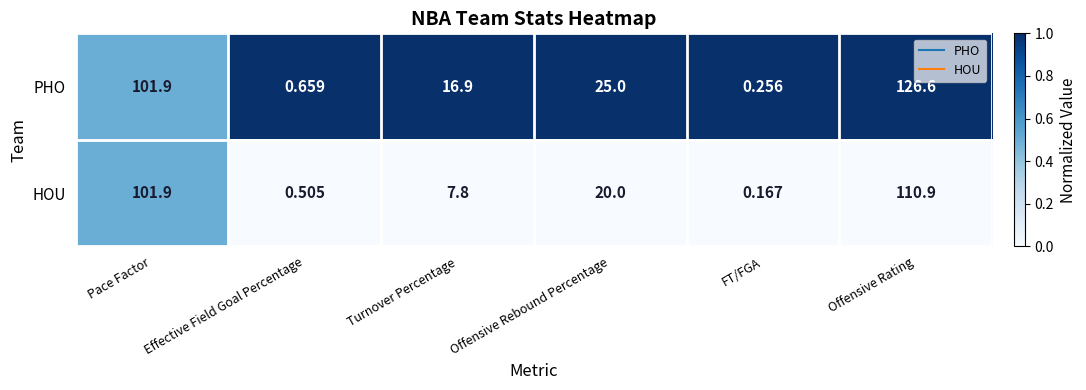

At which label does HOU reach its minimum?

FT/FGA